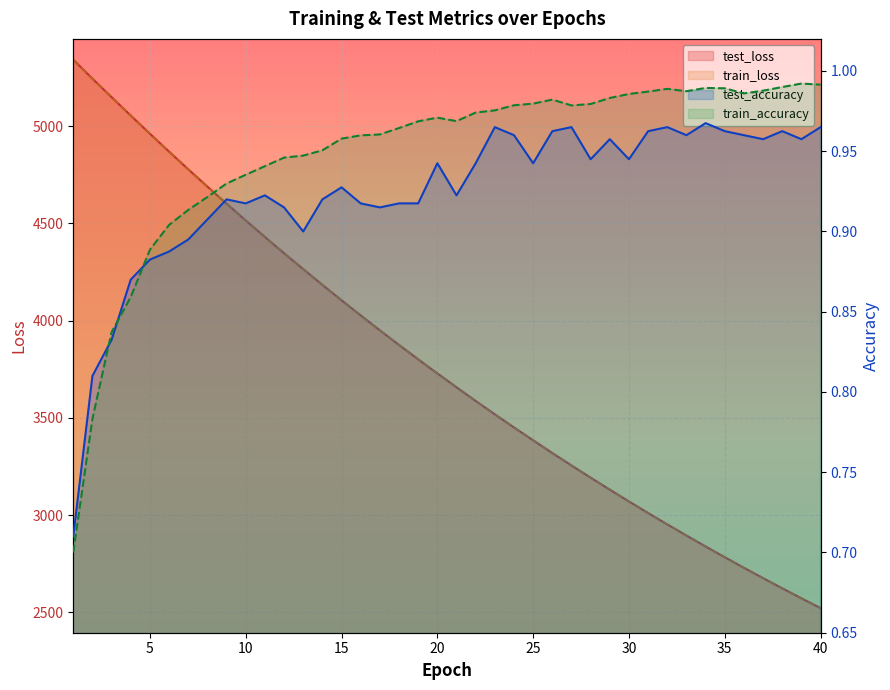

What are all the series names shown in the legend?

test_loss, train_loss, test_accuracy, train_accuracy